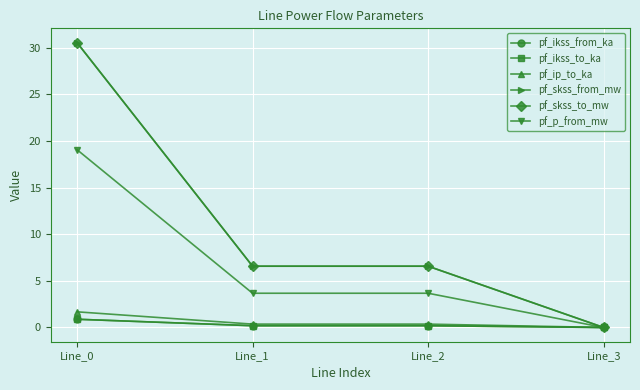

Reading left to right, transcribe all the data shown in this chart.

pf_ikss_from_ka: 0.9	0.2	0.2	0.0
pf_ikss_to_ka: 0.9	0.2	0.2	0.0
pf_ip_to_ka: 1.7	0.4	0.4	0.0
pf_skss_from_mw: 30.6	6.6	6.6	0.0
pf_skss_to_mw: 30.6	6.6	6.6	0.0
pf_p_from_mw: 19.1	3.7	3.7	0.0